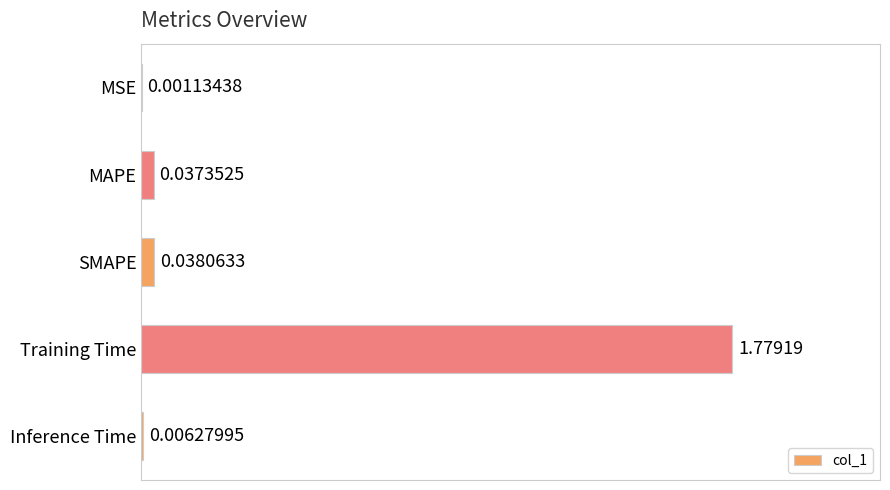

At which label is the value closest to 0?

MSE